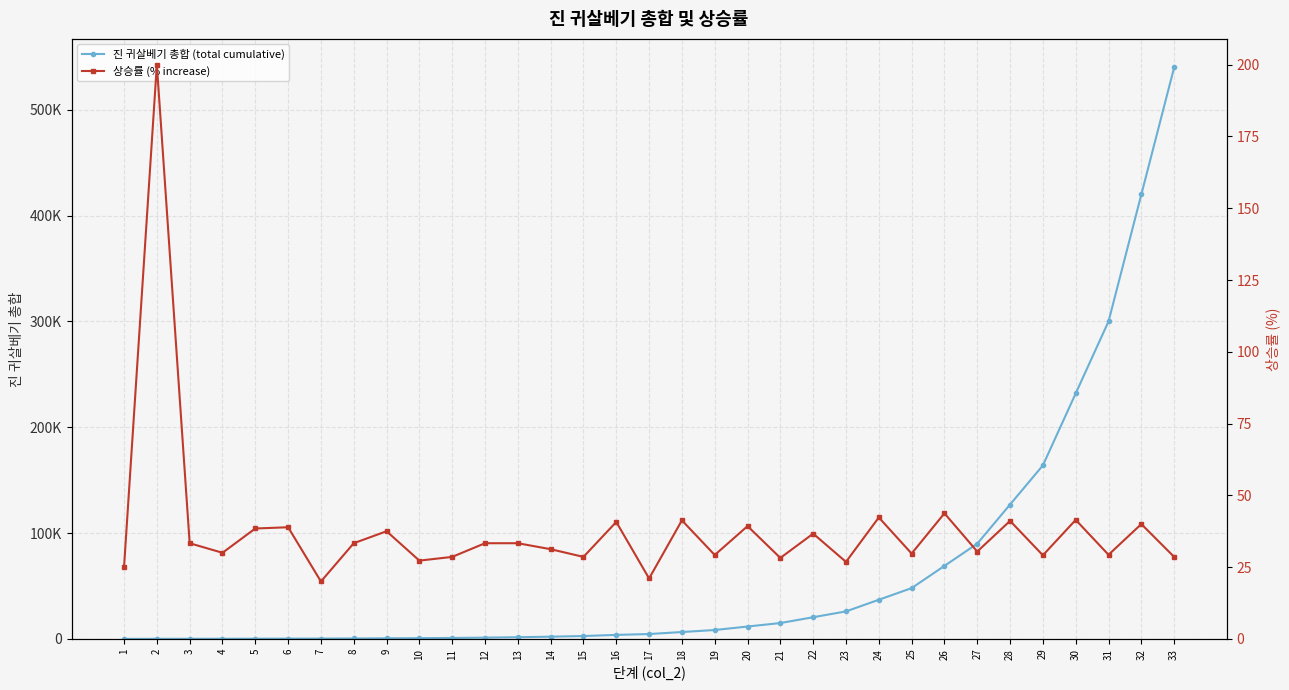

True or false: 진 귀살베기 총합 (total cumulative) and 상승률 (% increase) intersect in this chart.

True